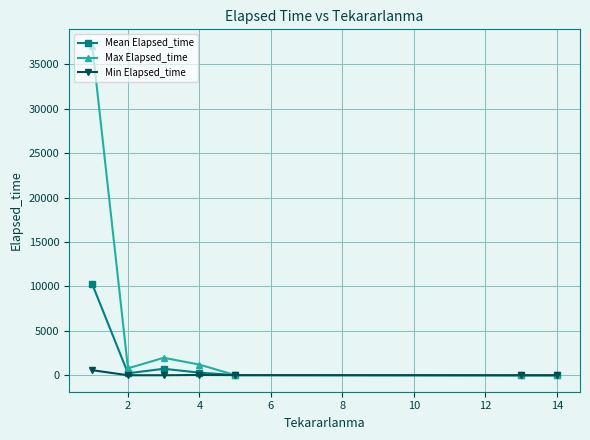

What is the greatest value displayed?

37095.0